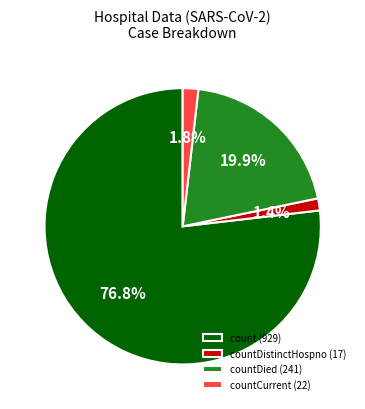

Is there a majority slice in this chart?

Yes